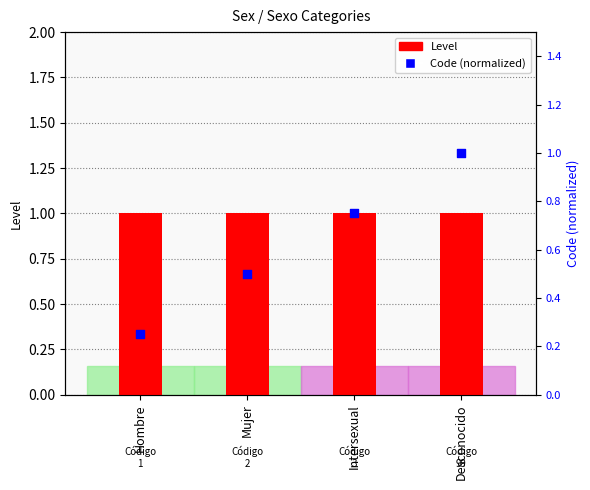

At which category is the sum across all series the highest?

Desconocido